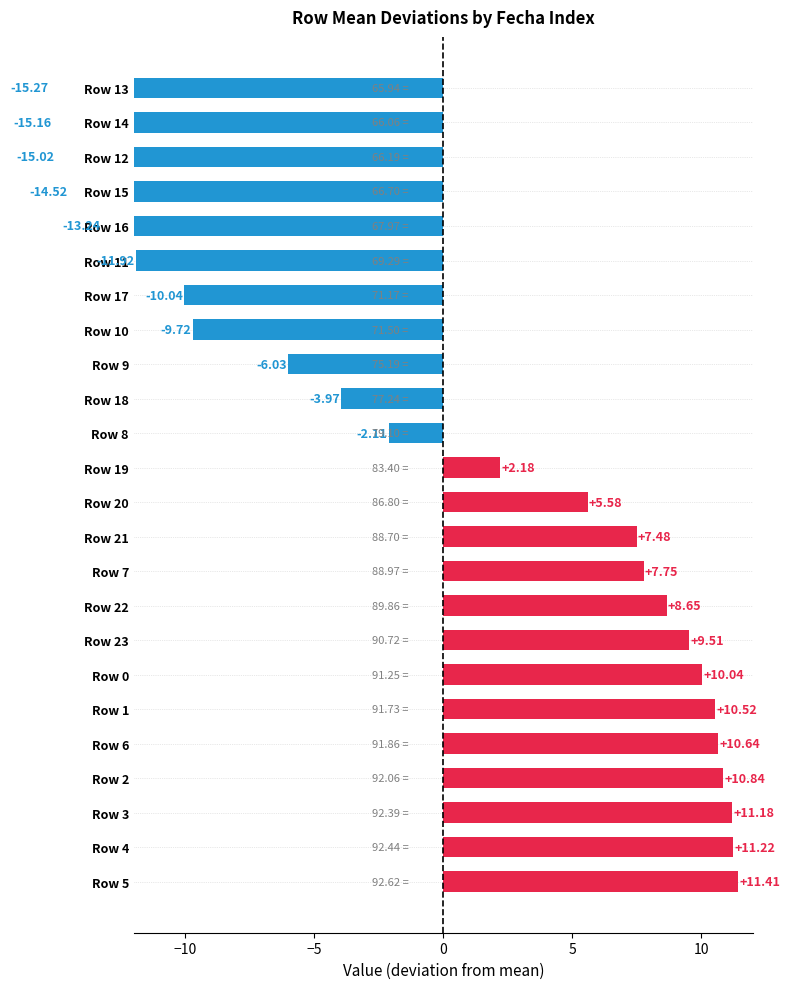

Which series changed the most between 4 and 16?

2